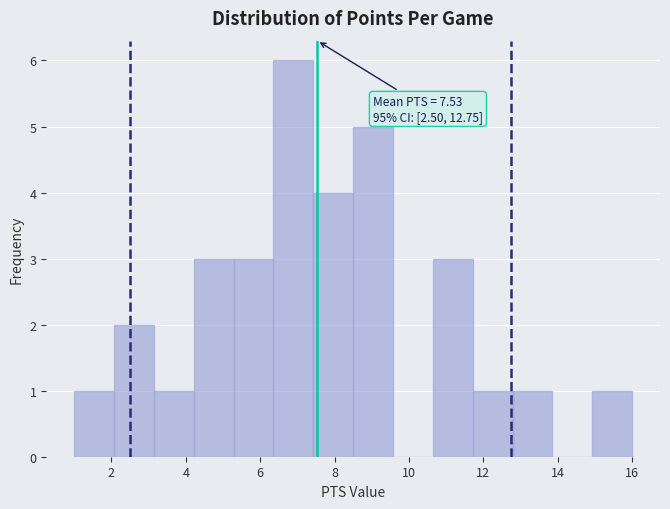

Which range on the x-axis has the tallest bar?

6.4 to 7.4